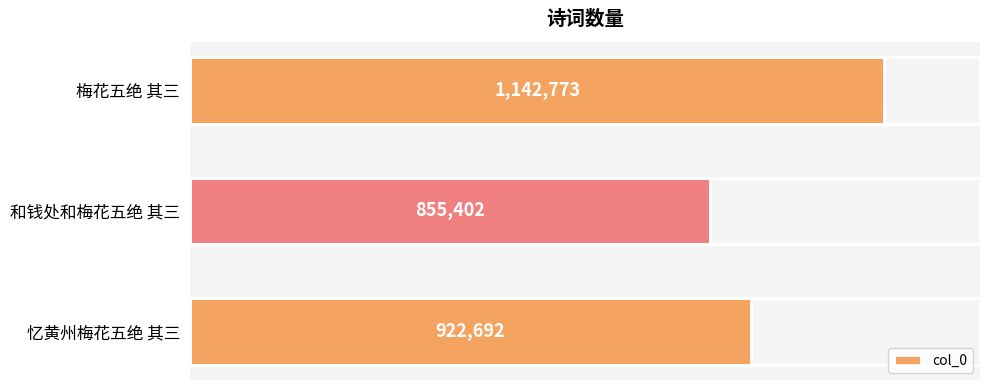

What is the sum of the values at 和钱处和梅花五绝 其三 and 梅花五绝 其三?

1998175